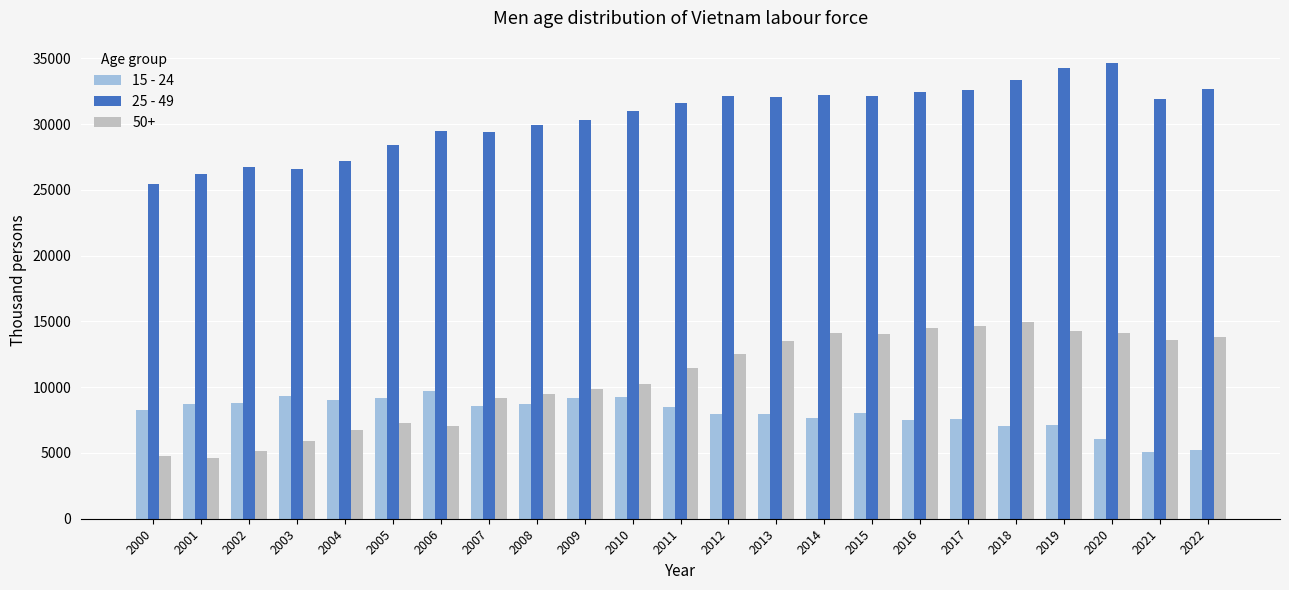

Rank the series at 2014 from lowest to highest value.

15 - 24, 50+, 25 - 49